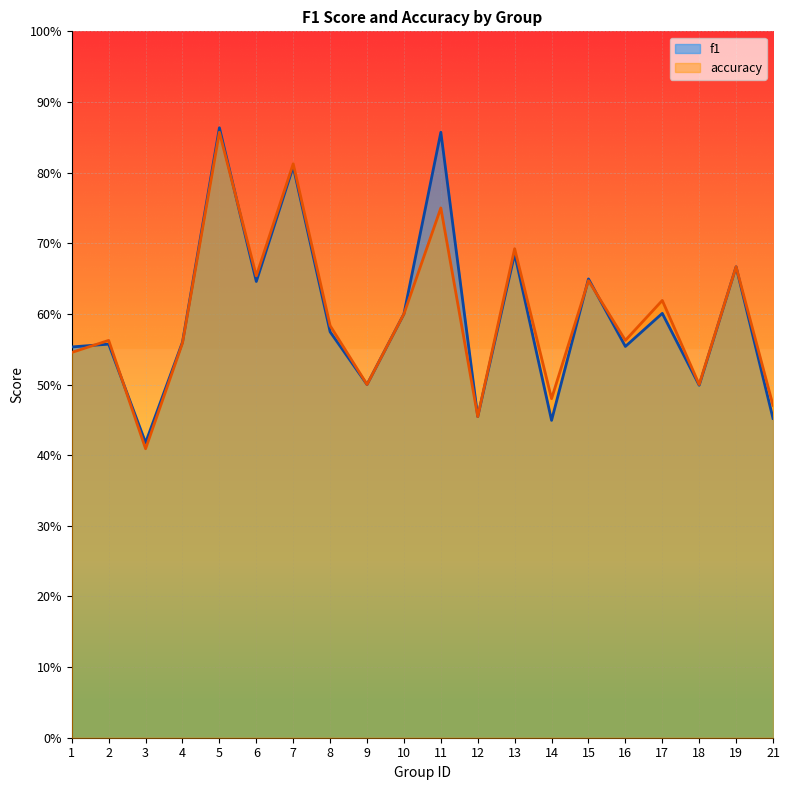

True or false: accuracy has a value of 0.8 at 1.

False